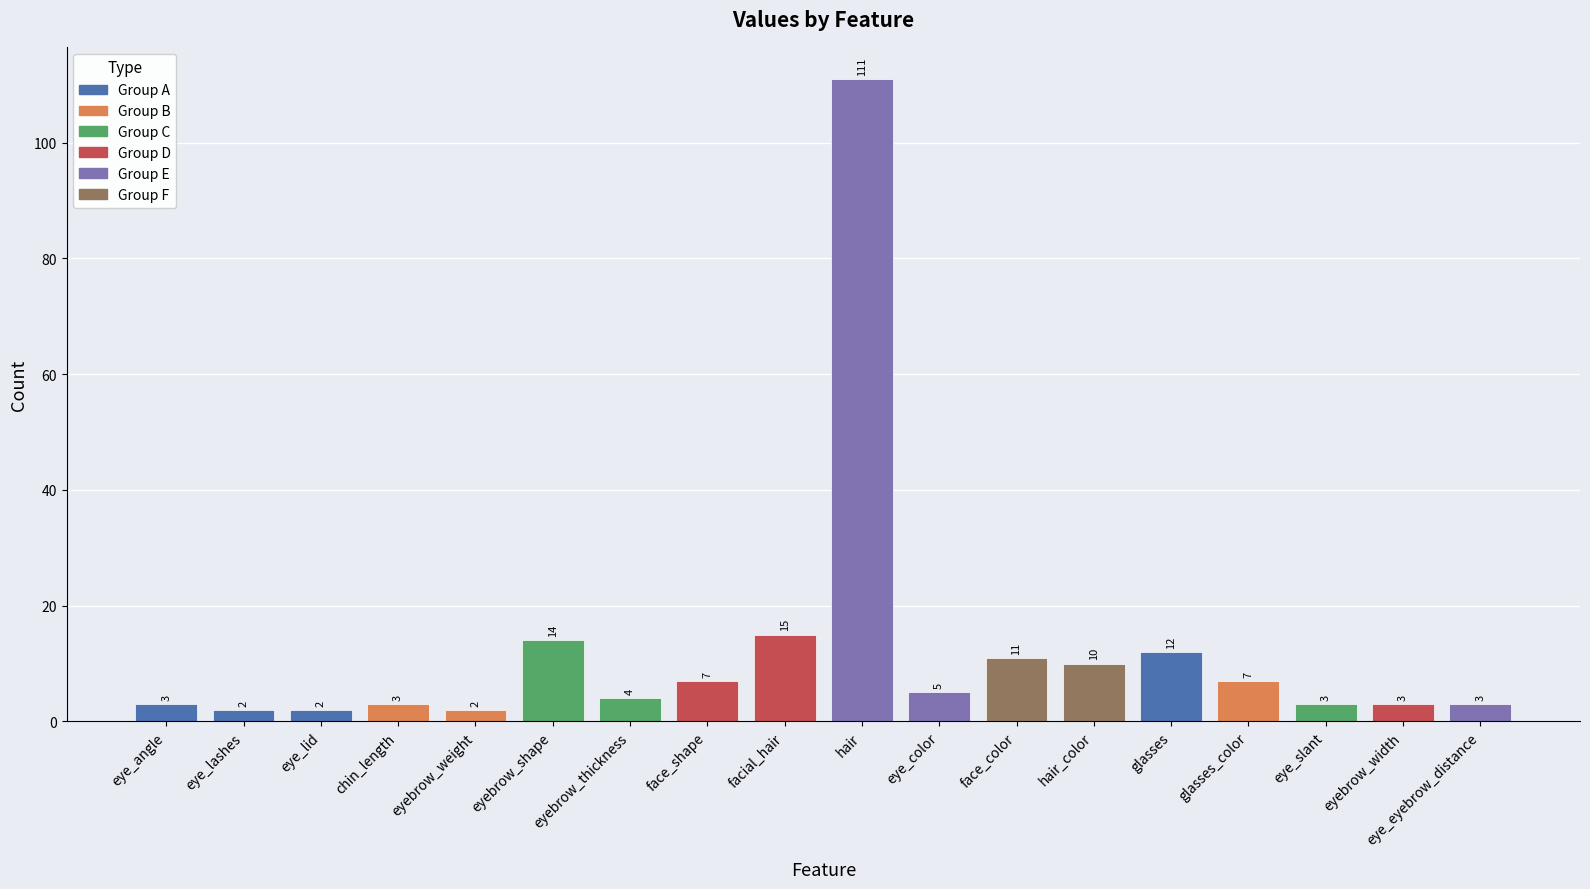

Are the bars grouped side by side (vs. stacked)?

No